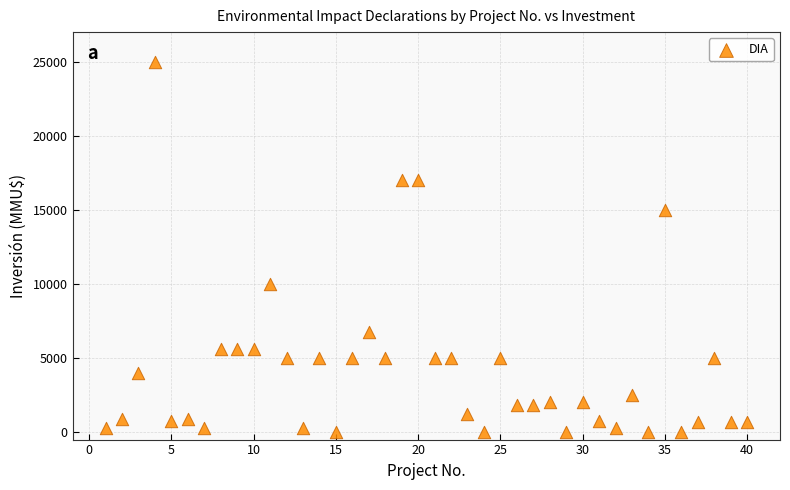

What is the range of X values (max minus min)?

39